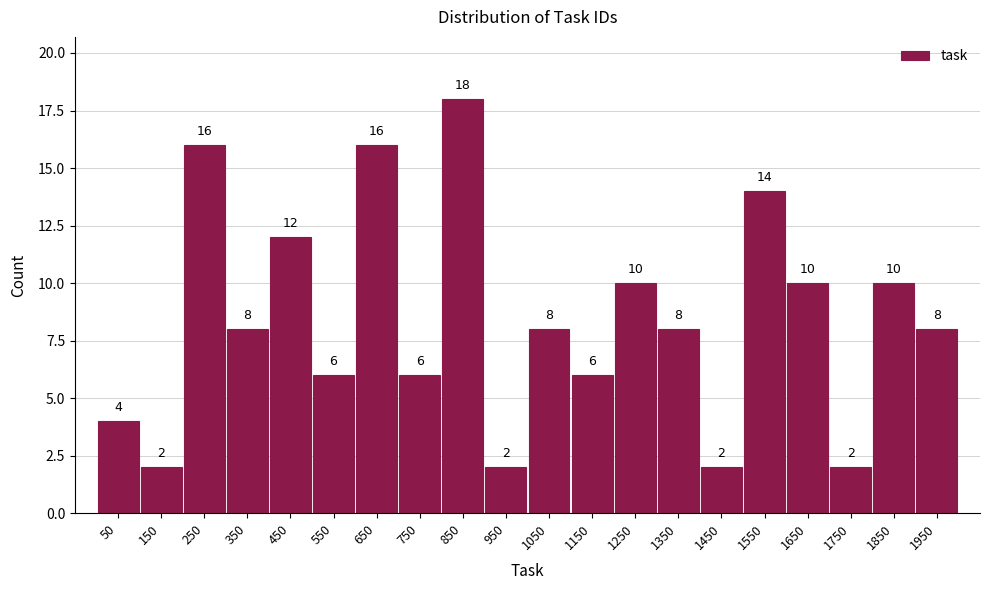

Which range on the x-axis has the tallest bar?

800 to 900